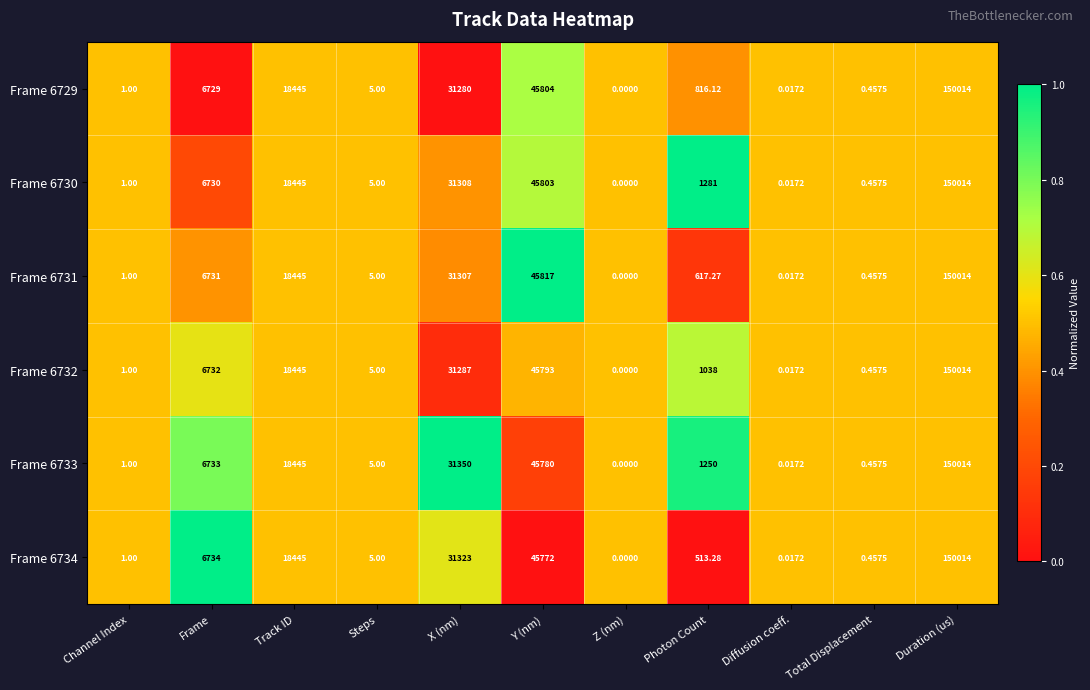

Is the value of Frame 6731 at Y (nm) greater than the value of Frame 6730 at Photon Count?

Yes